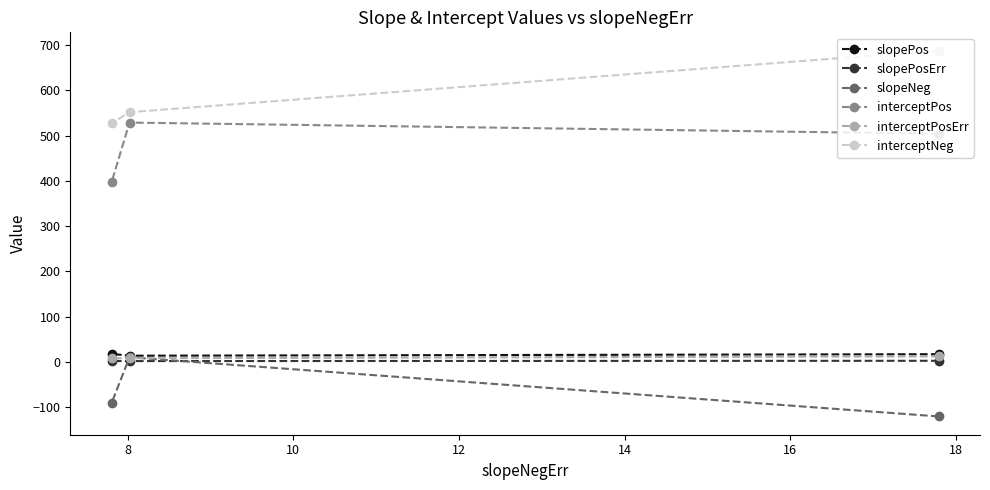

What is the value of the interceptNeg point at the 2nd from the left?

552.0